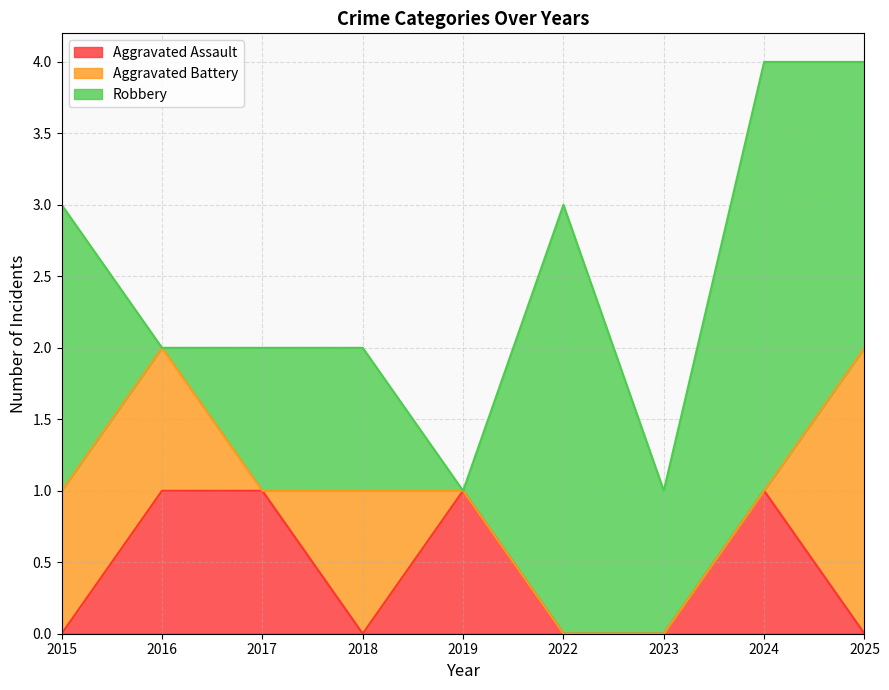

What is the difference between the maximum and minimum values in the Aggravated Assault series?

1